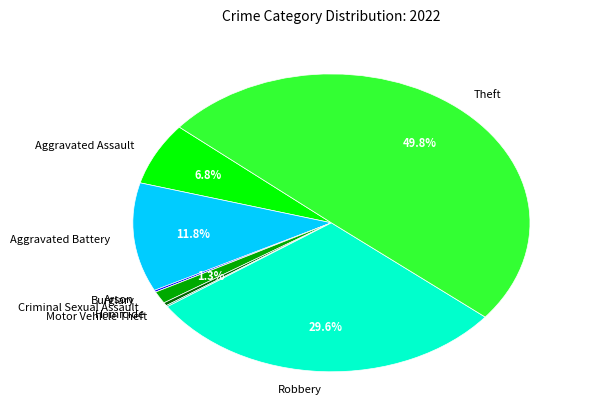

Between Homicide and Robbery, which is larger?

Robbery